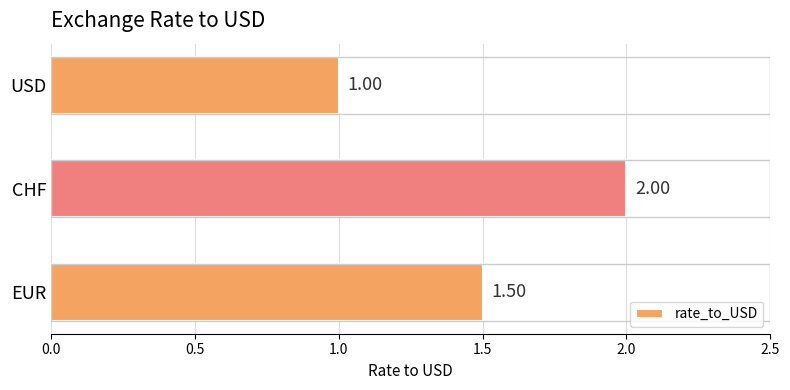

What is the greatest value displayed?

2.0